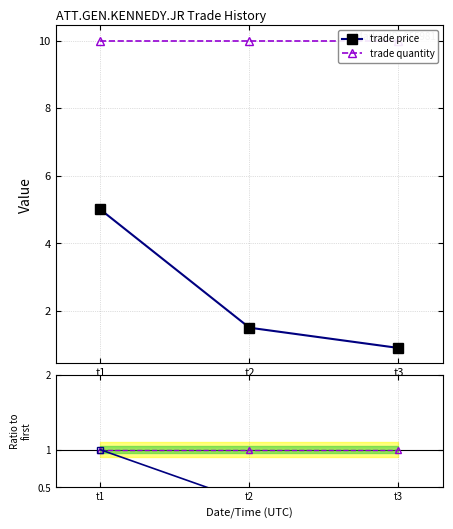

Which category has the lowest value in the trade price series?

t3